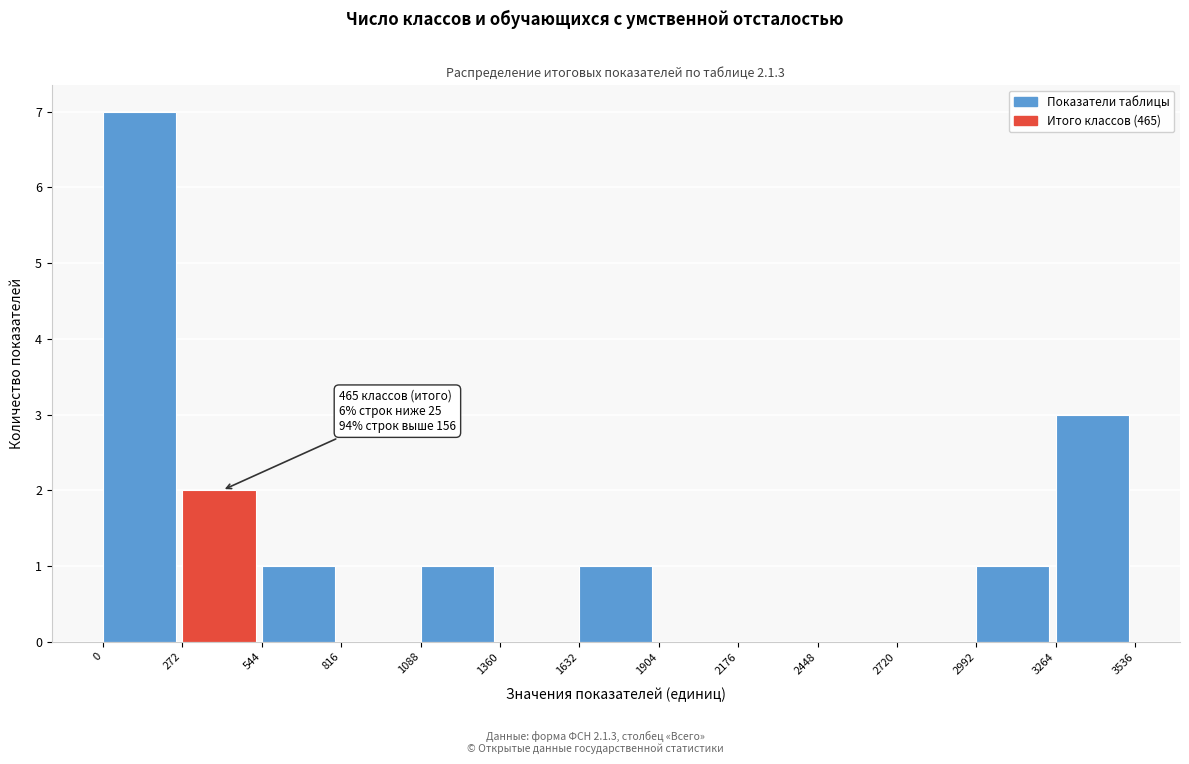

Over which range of the x-axis is the bar tallest?

0 to 272